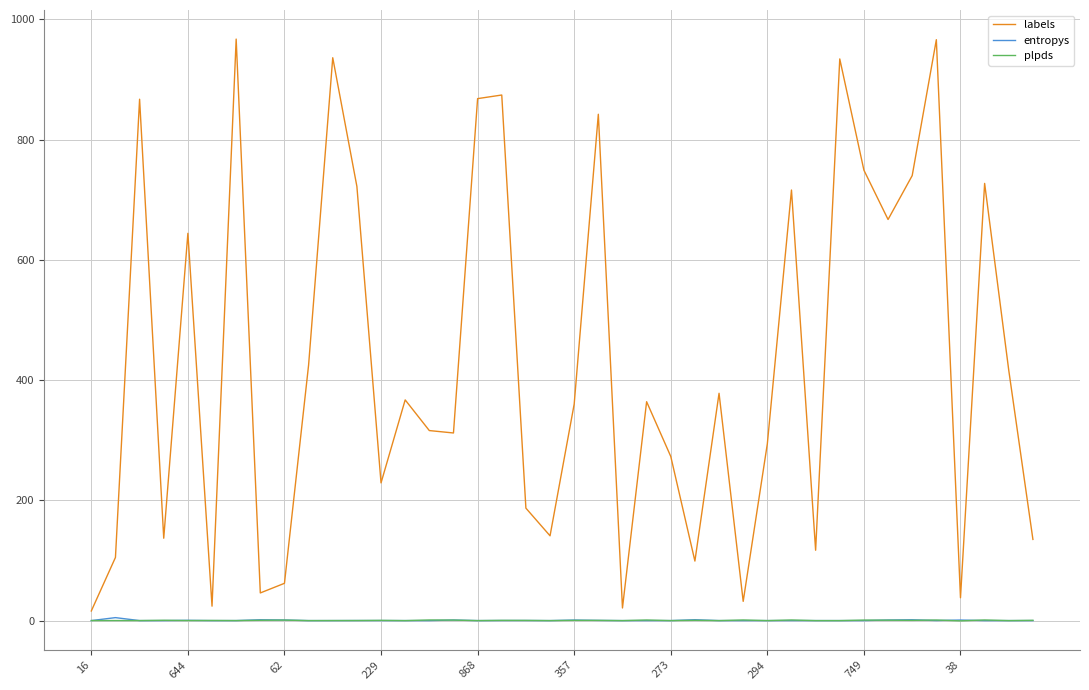

What is the greatest value displayed?

967.0